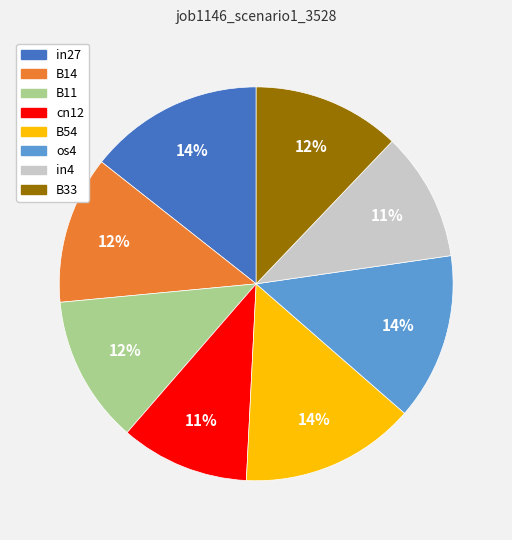

Is there a majority slice in this chart?

No